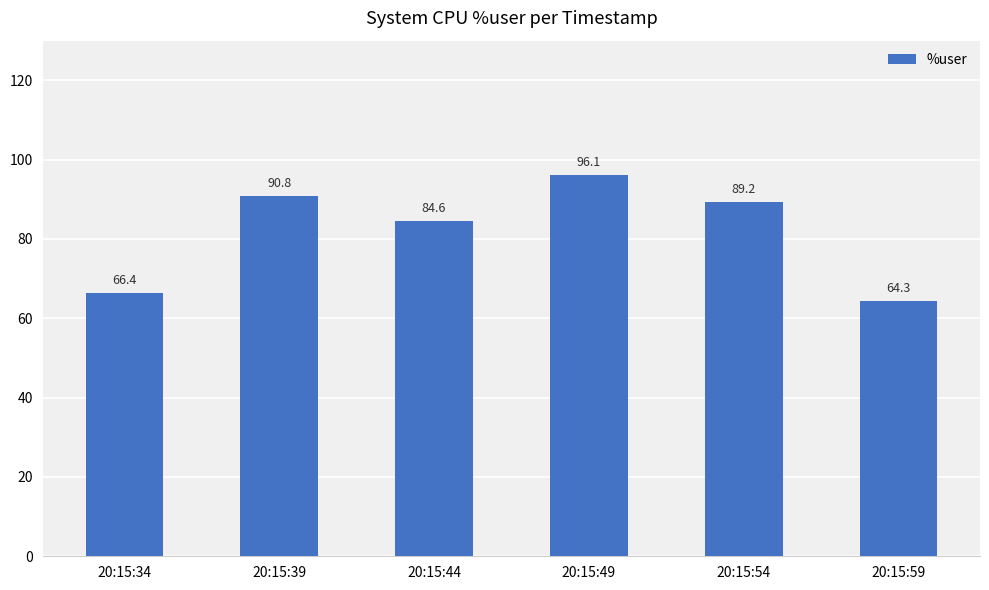

Rank the categories by value from lowest to highest.

20:15:59, 20:15:34, 20:15:44, 20:15:54, 20:15:39, 20:15:49